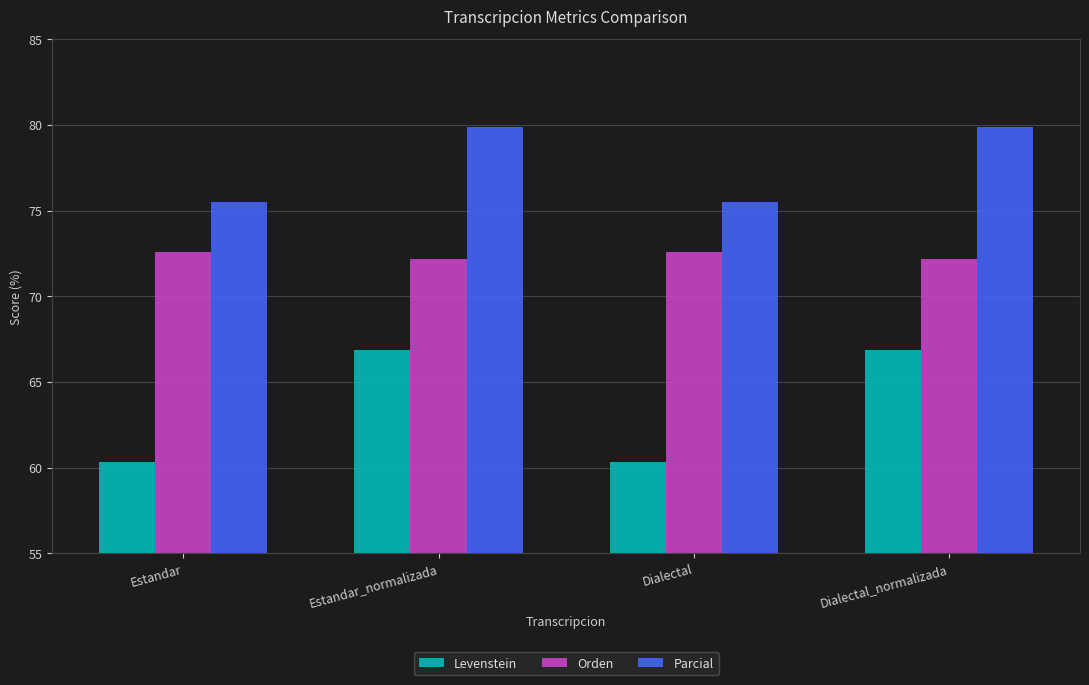

Which series has the widest spread of values?

Levenstein